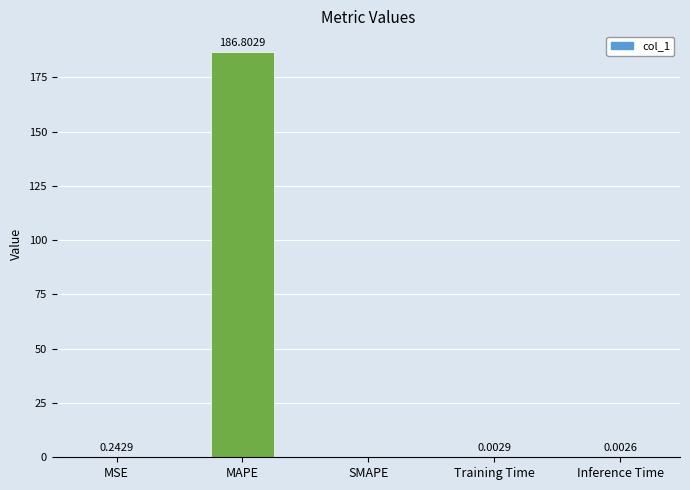

Which category has the highest value across all series?

MAPE